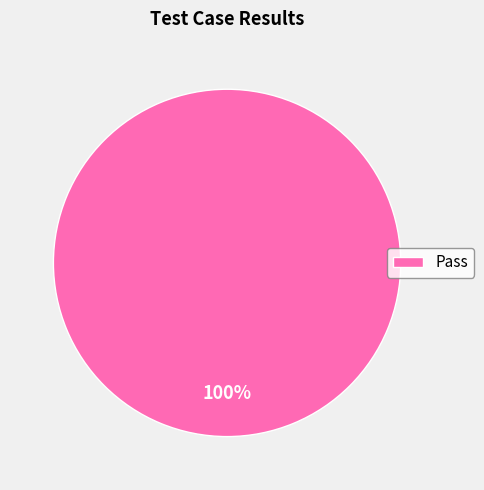

How many slices are in this pie chart?

1